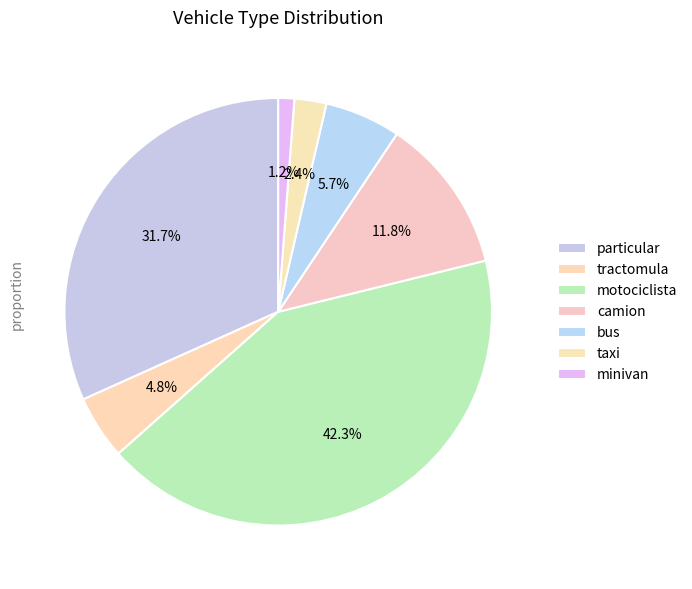

Is there a majority slice in this chart?

No